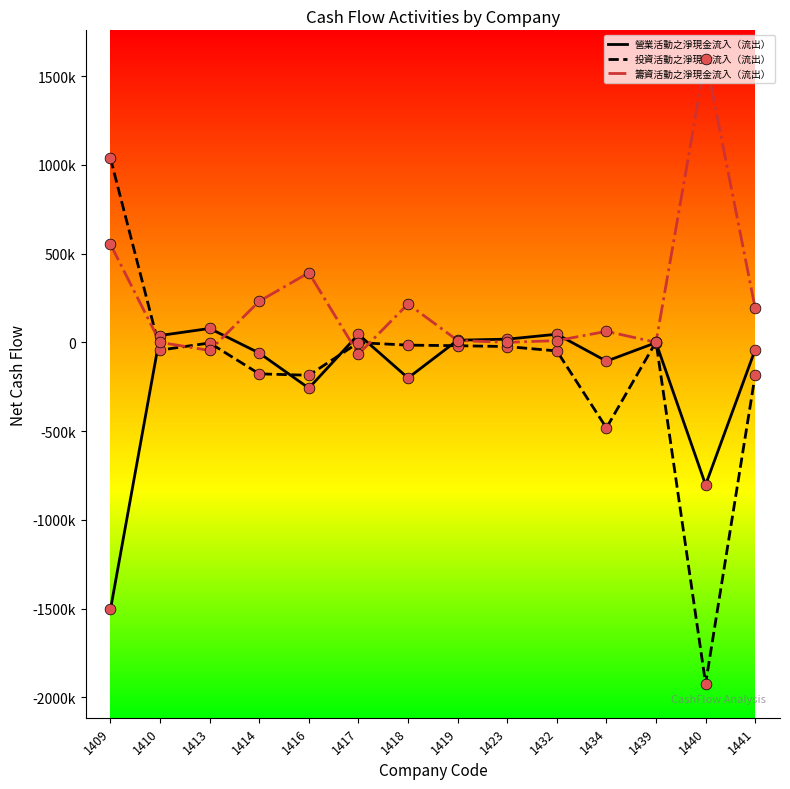

Does the chart have visible grid lines?

No